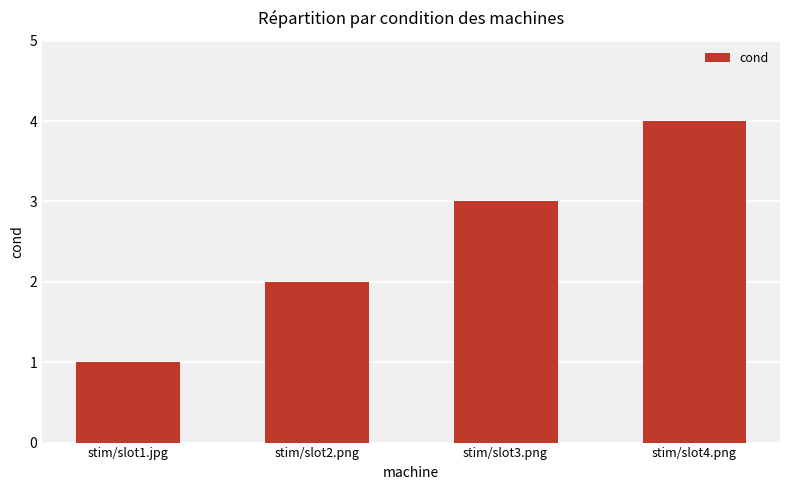

What is the label of the 3rd bar from the left?

stim/slot3.png